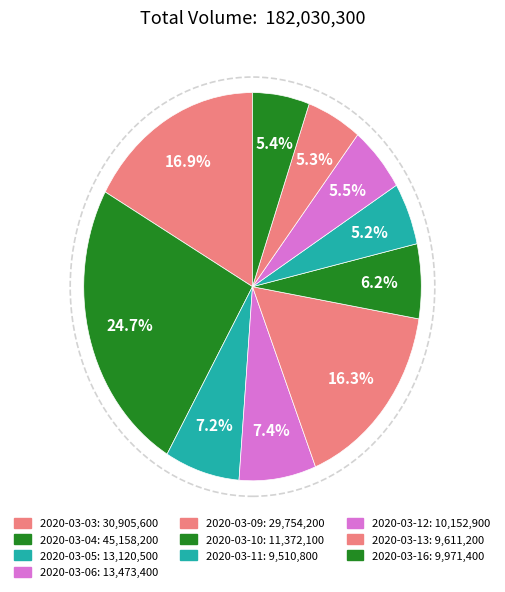

Which slice is the largest?

2020-03-04